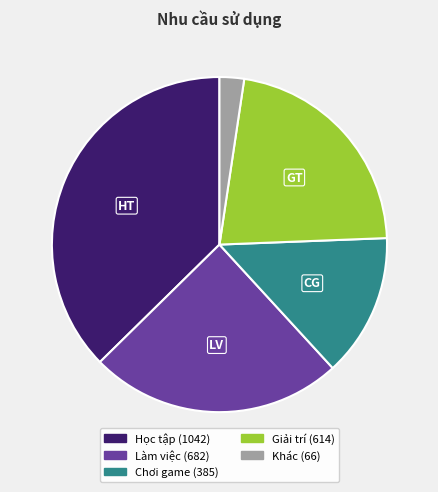

What is the smallest slice in the pie chart?

Khác